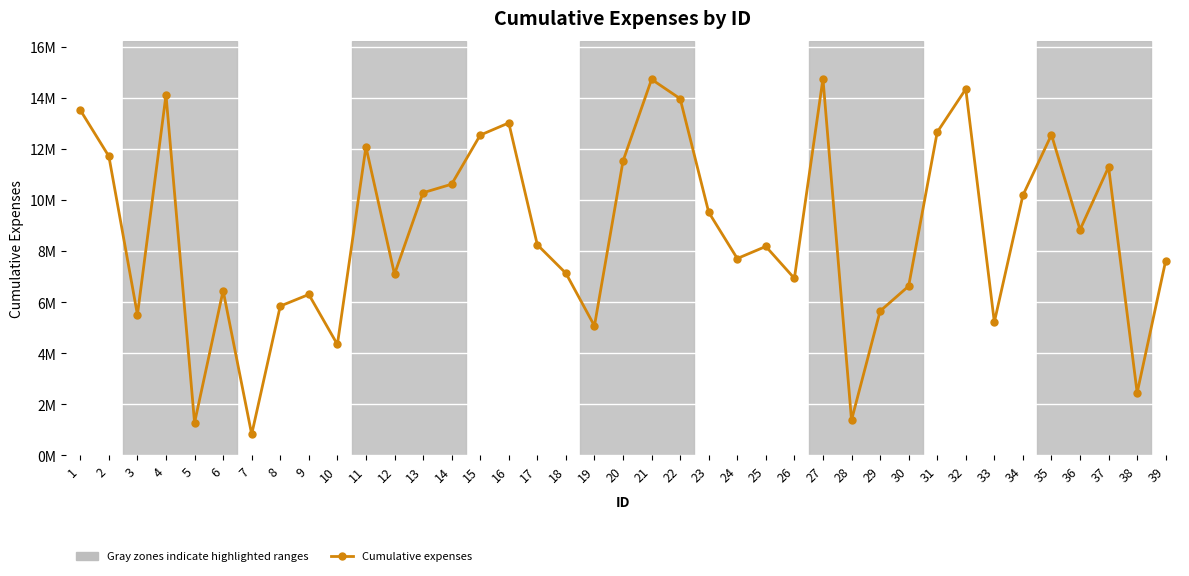

Does the chart have visible grid lines?

Yes